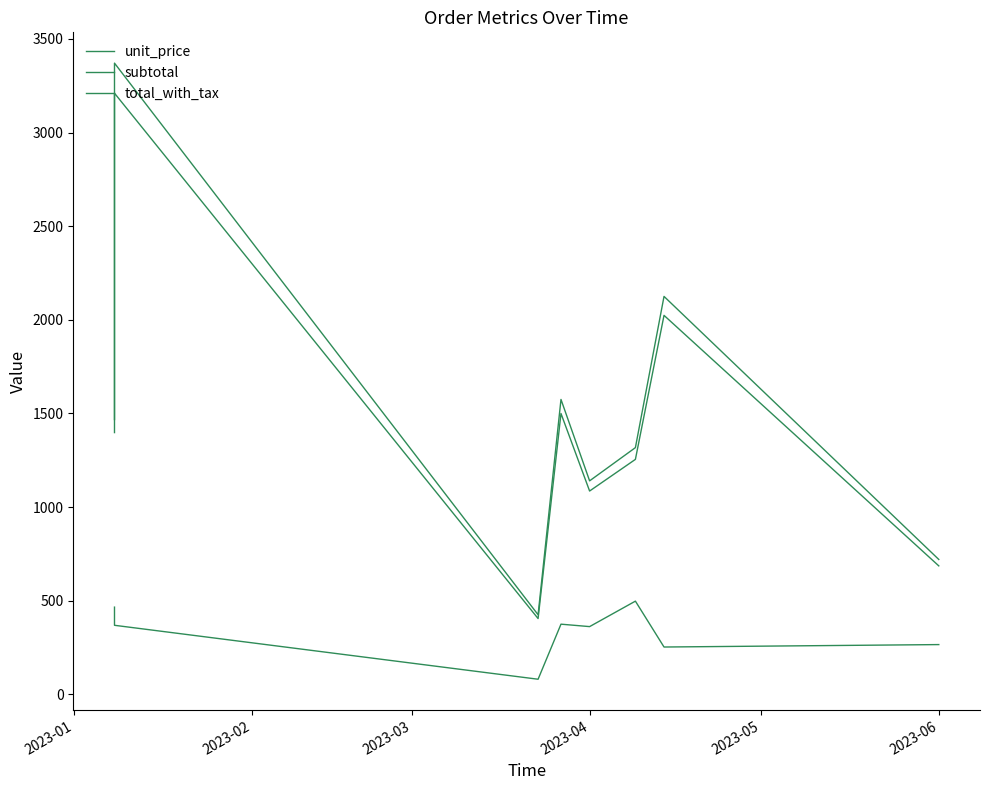

At how many categories does at least one series exceed 2710?

1